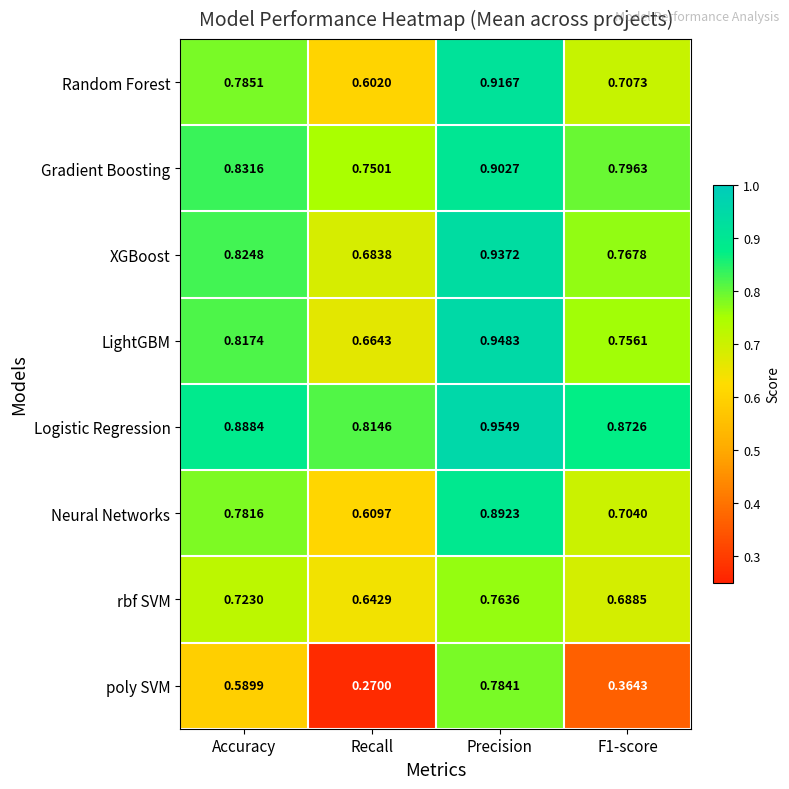

Where is Logistic Regression nearest to the value 0?

Recall